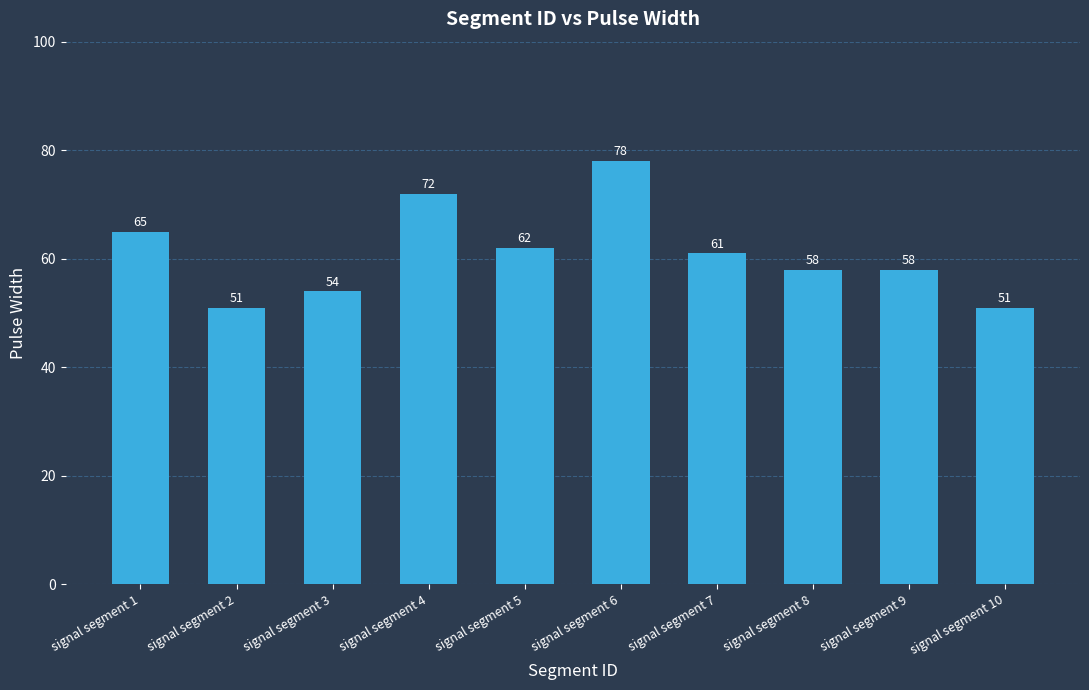

What is the value of the 7th bar from the left?

61